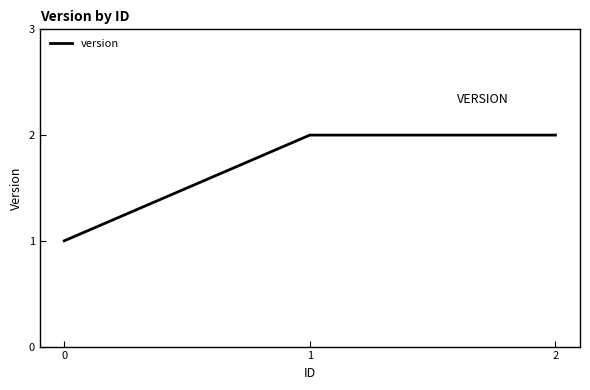

Reading left to right, extract all data points from this chart.

1	2	2